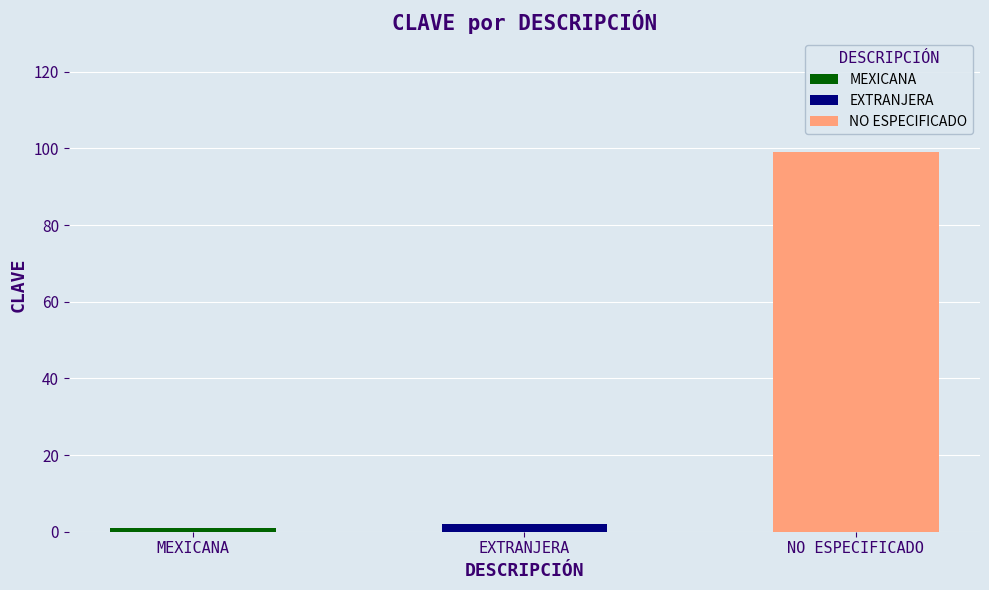

Reading left to right, what are all the values shown in this chart?

MEXICANA=1	EXTRANJERA=2	NO ESPECIFICADO=99